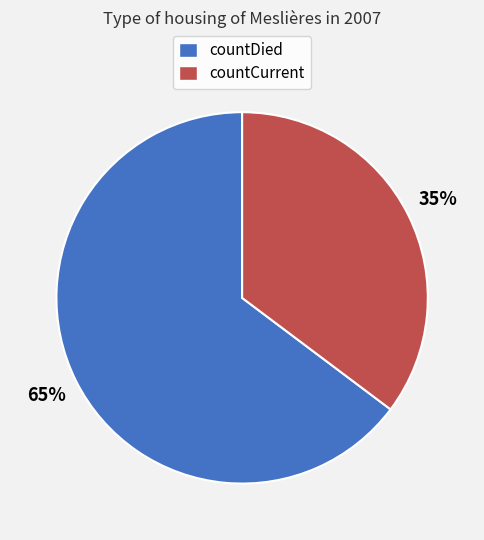

Which category has the smallest portion of the pie?

countCurrent